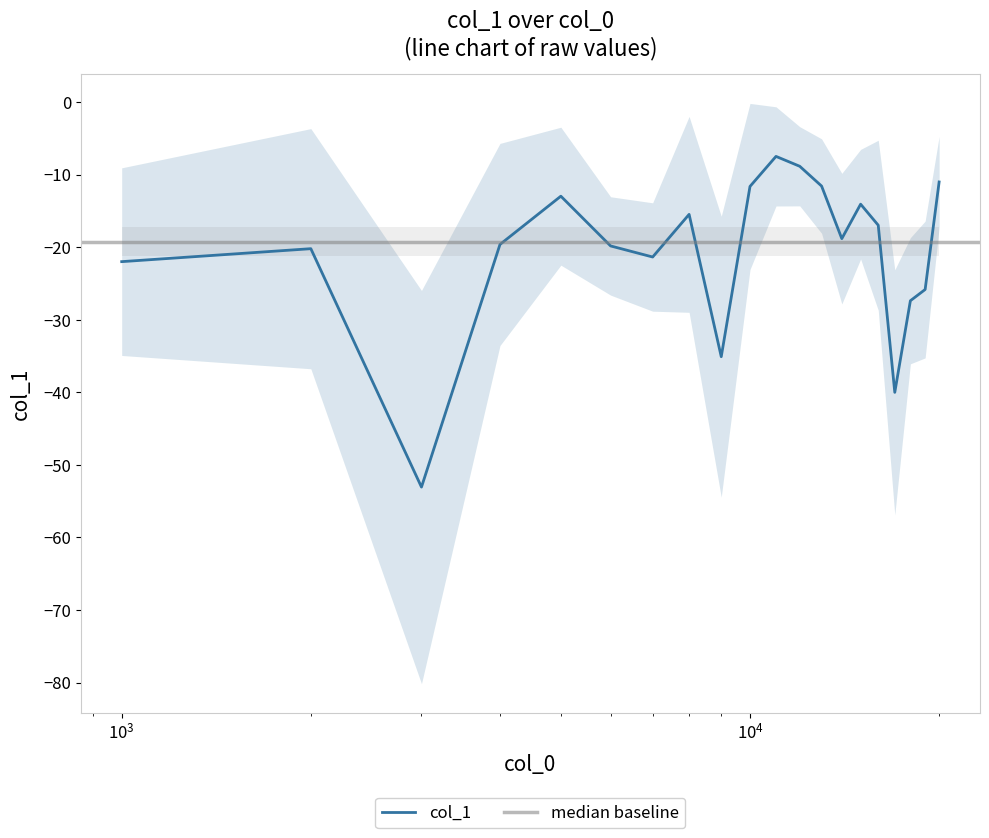

How many data points are less than -18?

11